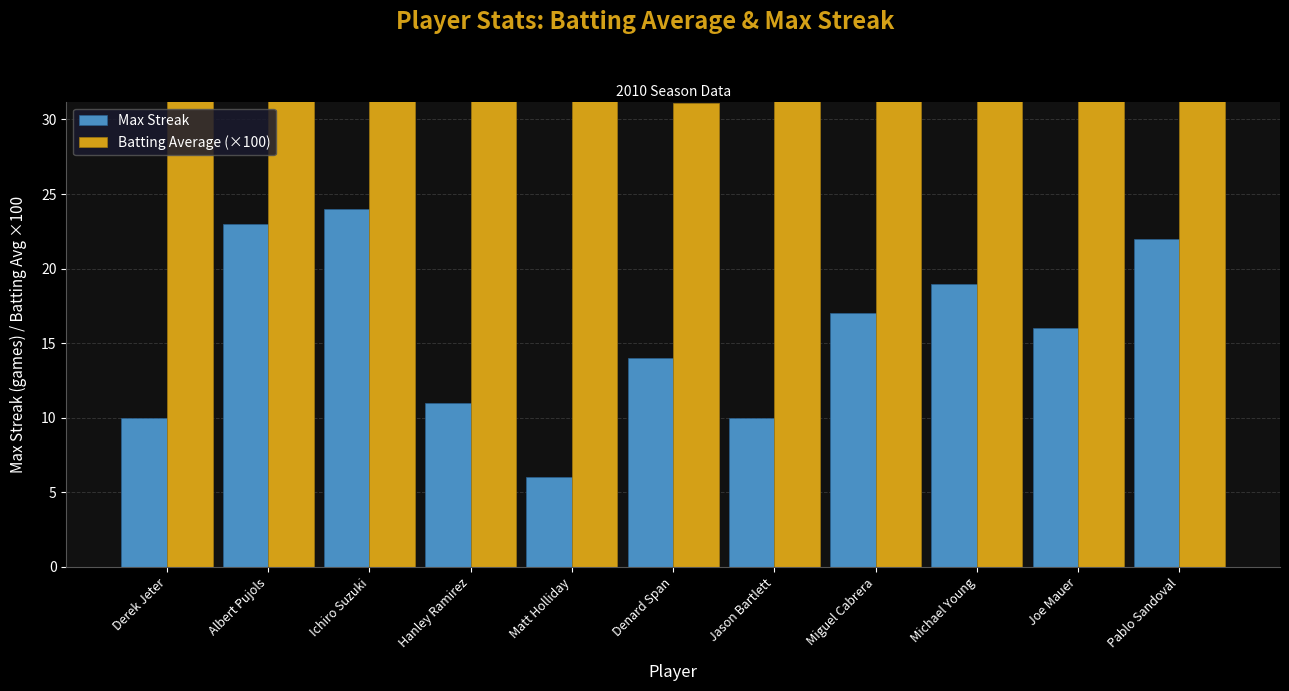

The Batting Average (×100) series shows 31.1 at Denard Span. True or false?

True